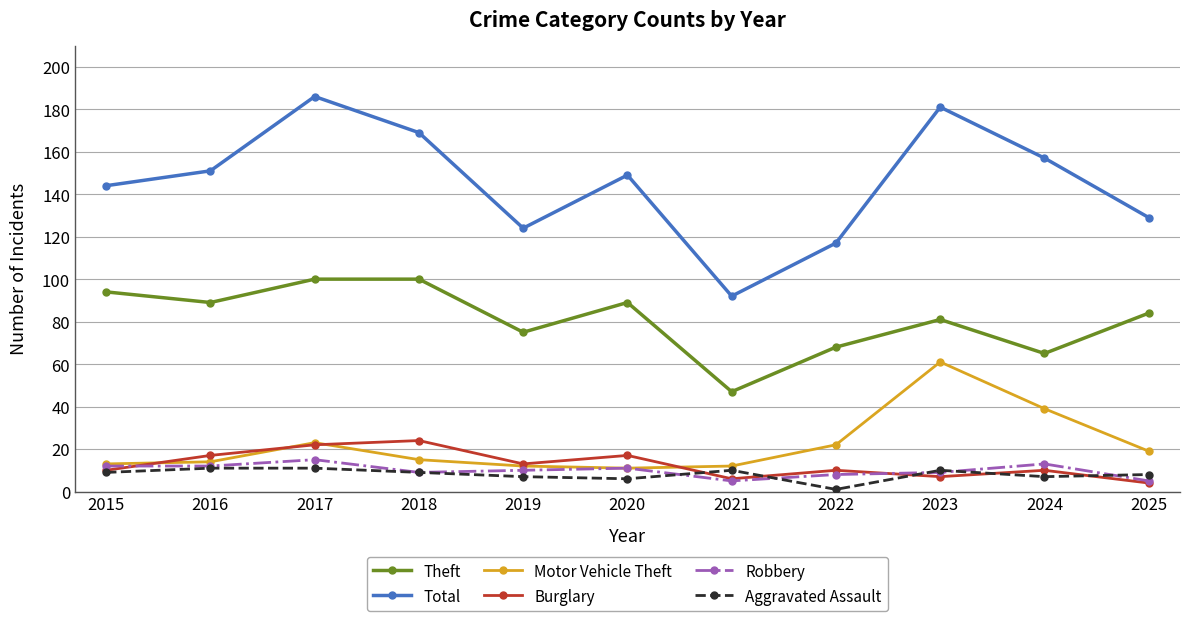

Between 2016 and 2025, which series saw the biggest shift?

Total